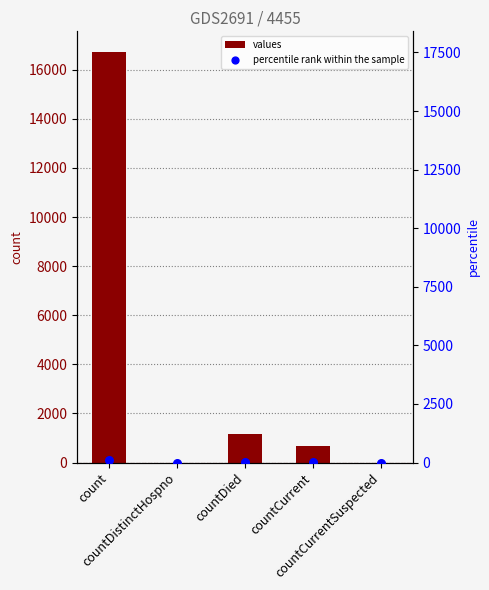

What is the total value across all series at count?

16829.0